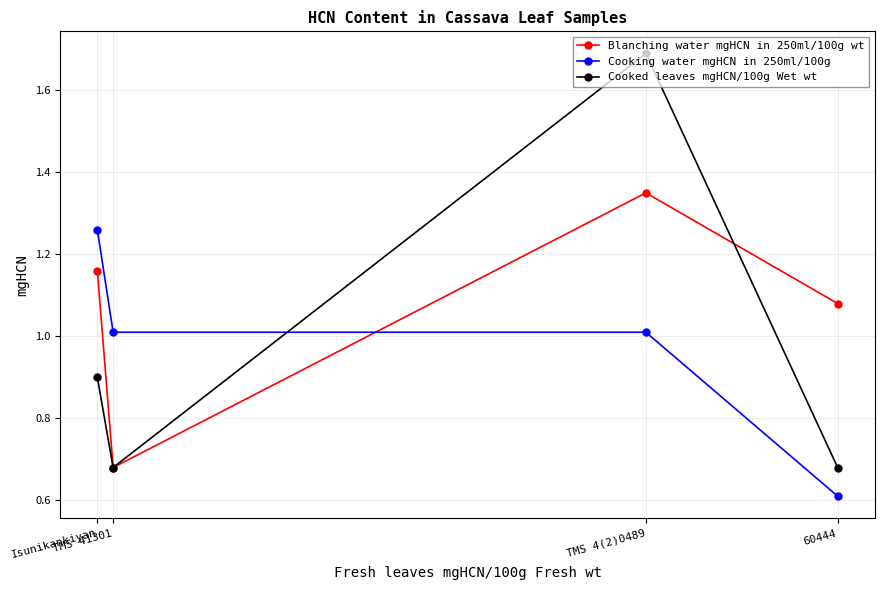

What is the label of the 2nd point from the right?

TMS 4(2)0489